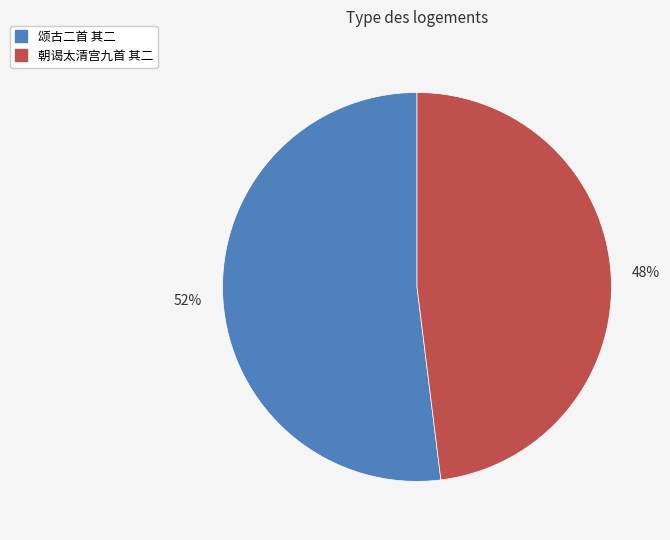

To the nearest percent, what is the difference between the largest and smallest slice percentages?

4%